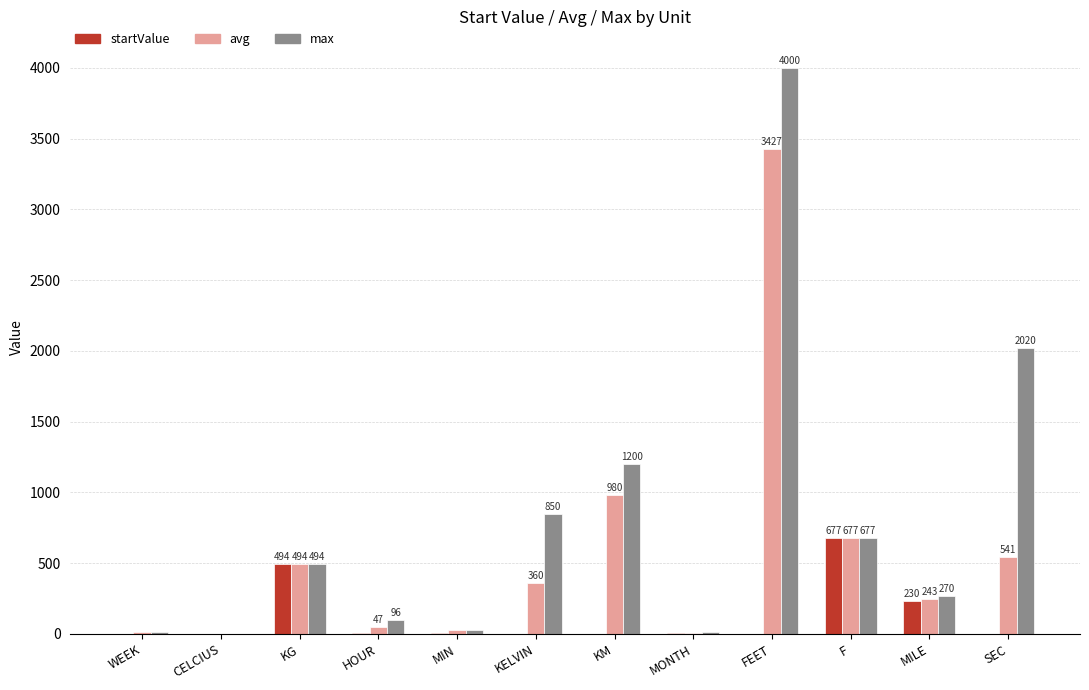

Are the bars horizontal?

No